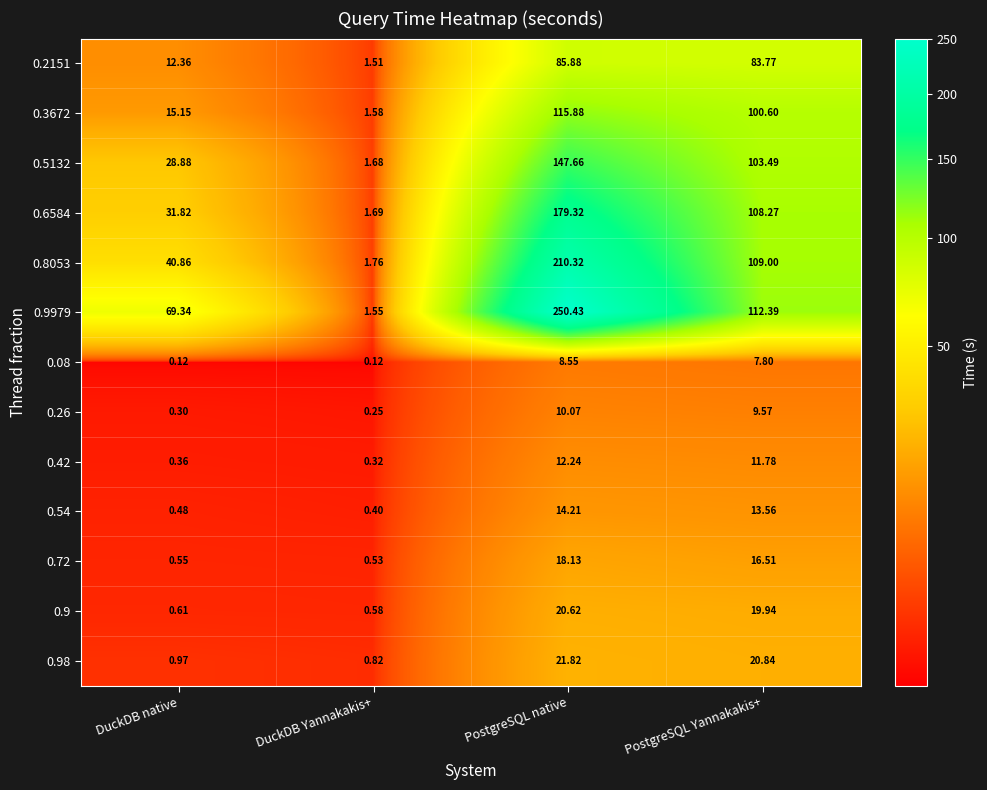

How many distinct data groups are displayed?

13